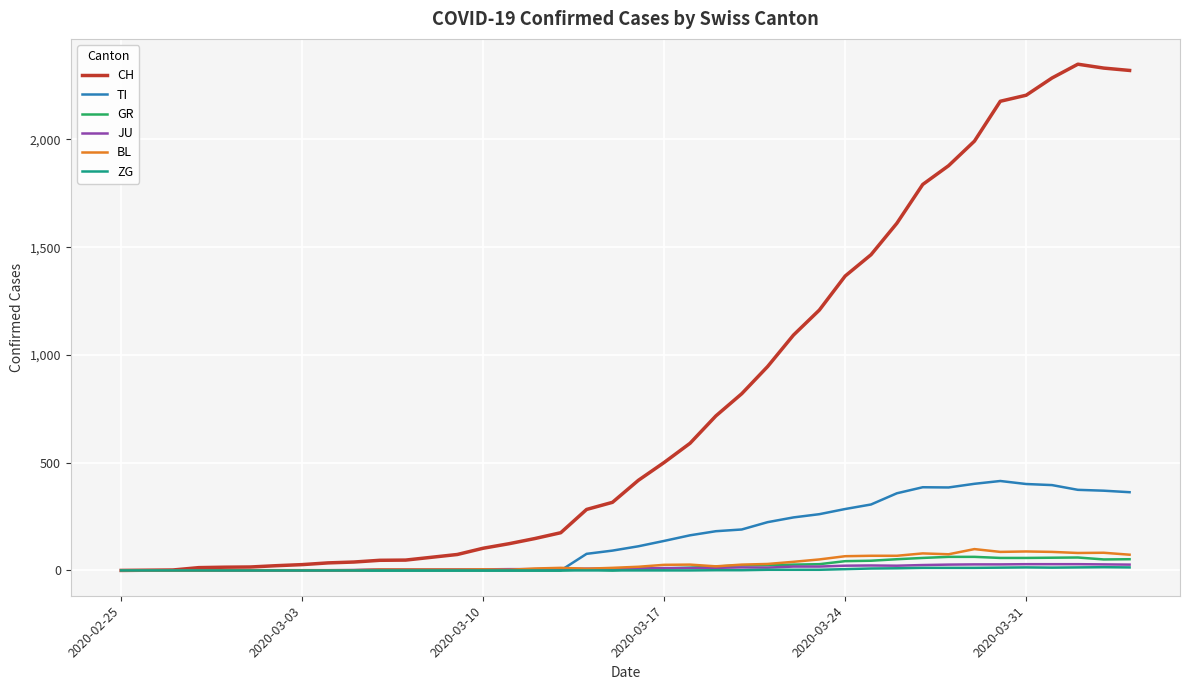

Which series has the largest range (max minus min)?

CH